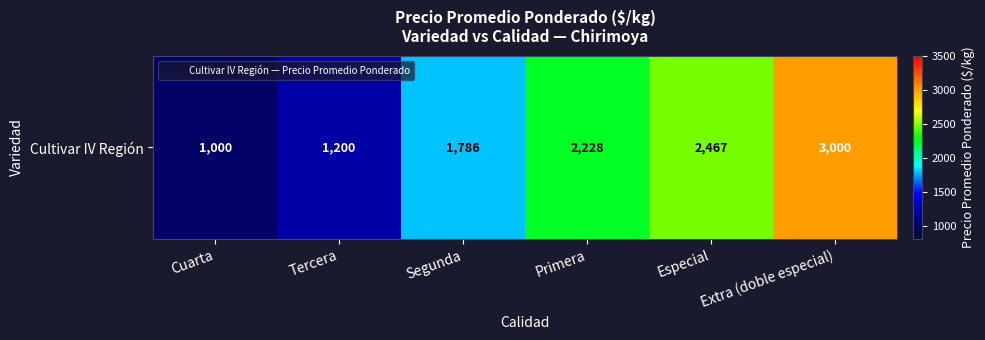

What is the maximum value shown in the chart?

3000